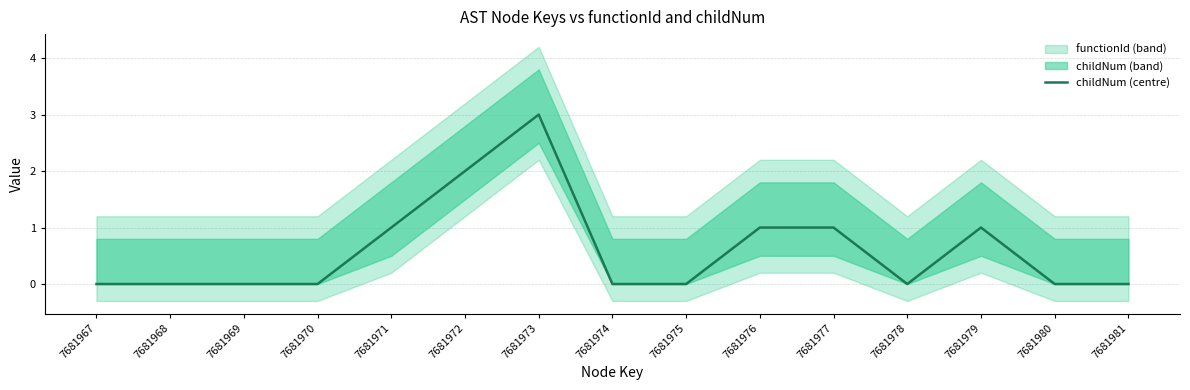

Which label corresponds to the smallest value in the chart?

7681967